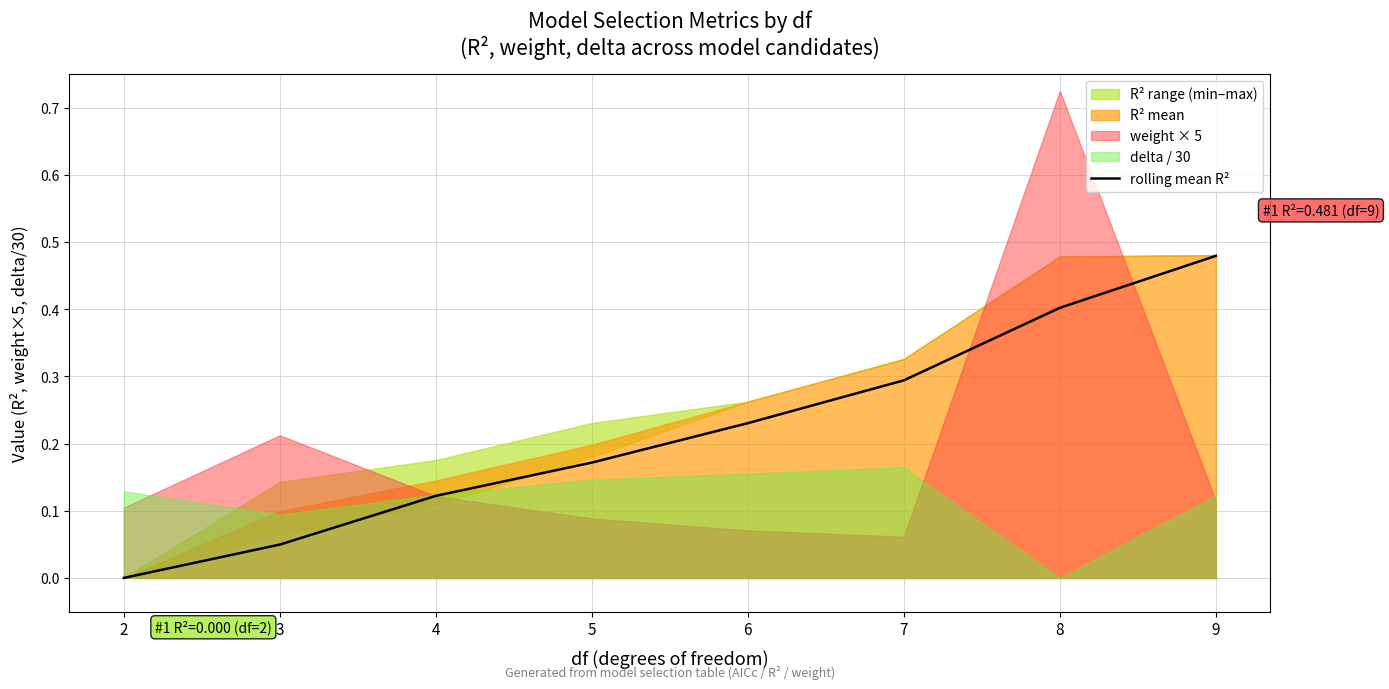

What is the average value?

0.2